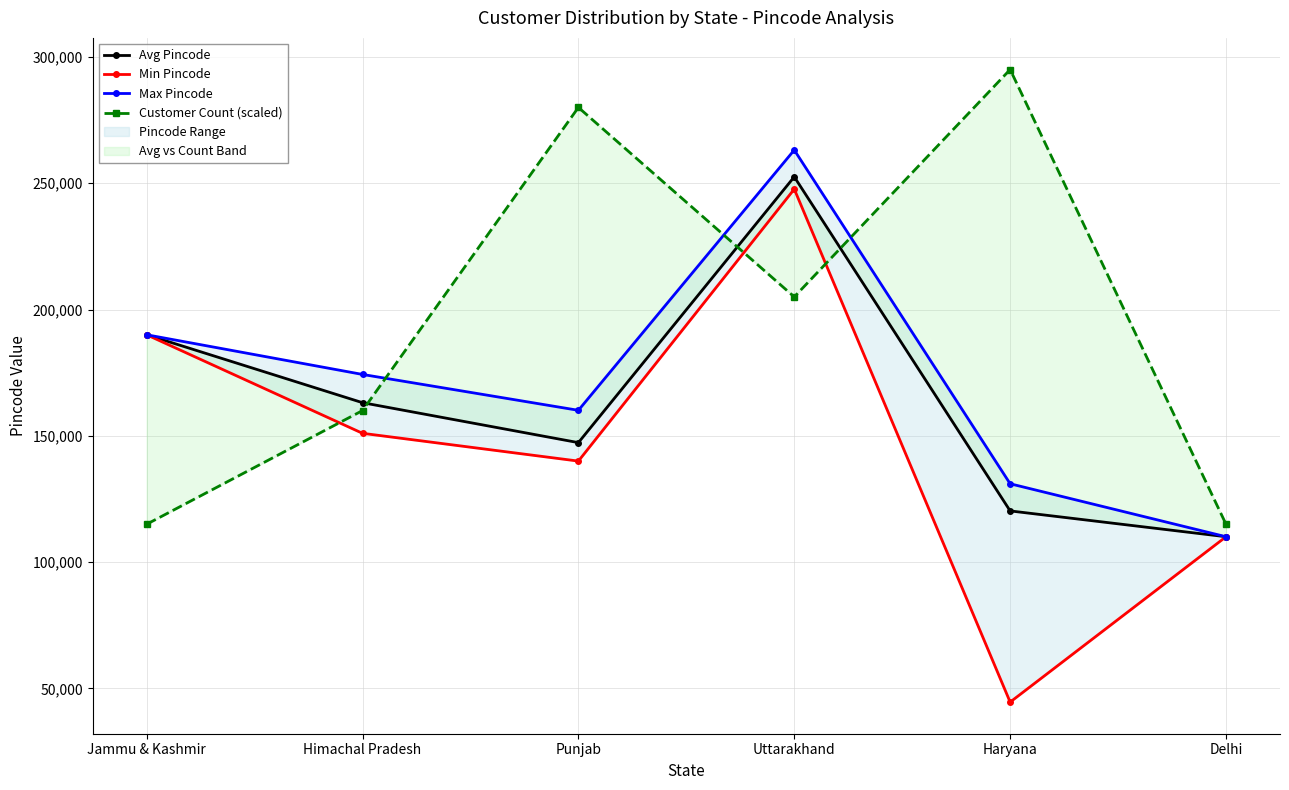

True or false: Min Pincode has more than 0 interior local peaks.

True